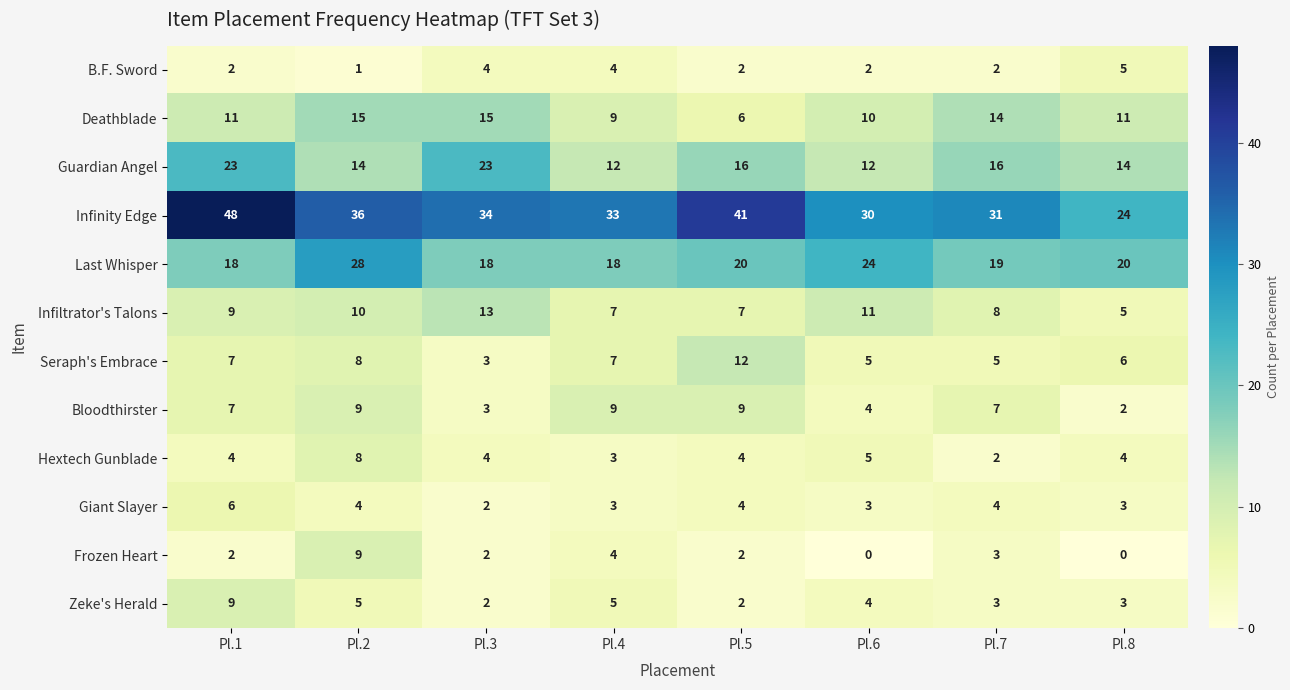

Count the Infiltrator's Talons values in the range 7 to 11.

6